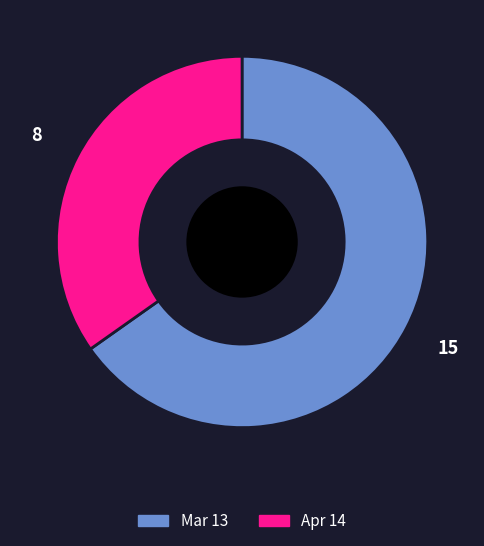

True or false: Mar 13 accounts for 65% of the total.

True